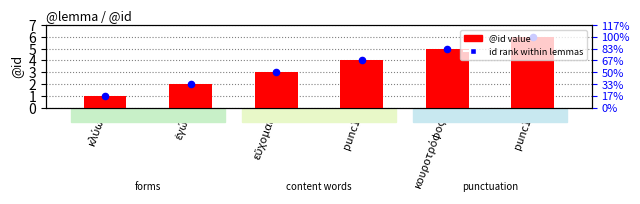

At how many categories does at least one series exceed 4?

2